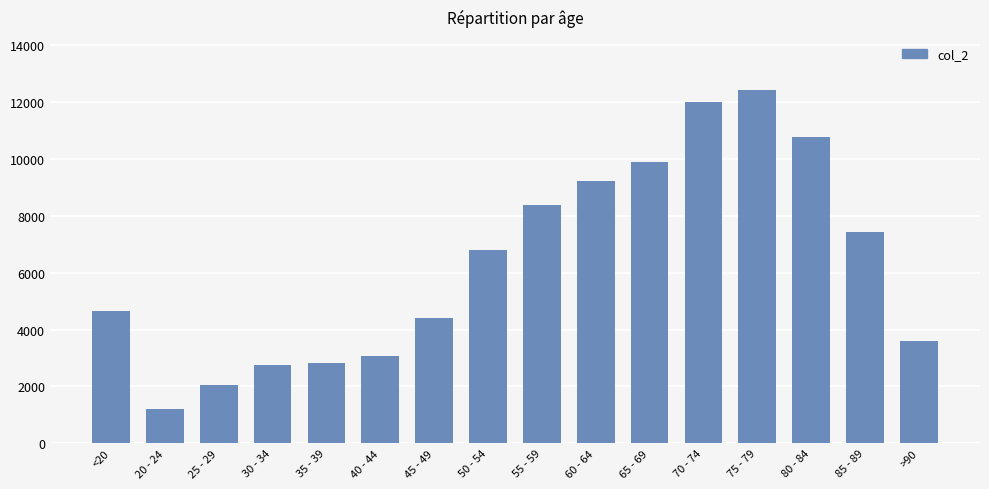

At which label is the value closest to 6812?

50 - 54